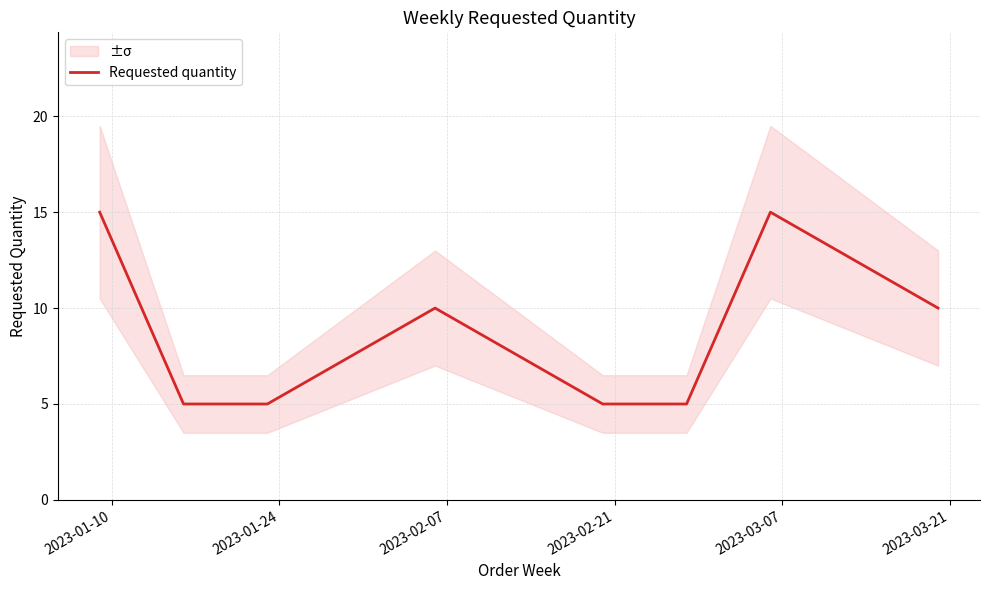

What is the highest value of the Requested quantity series?

15